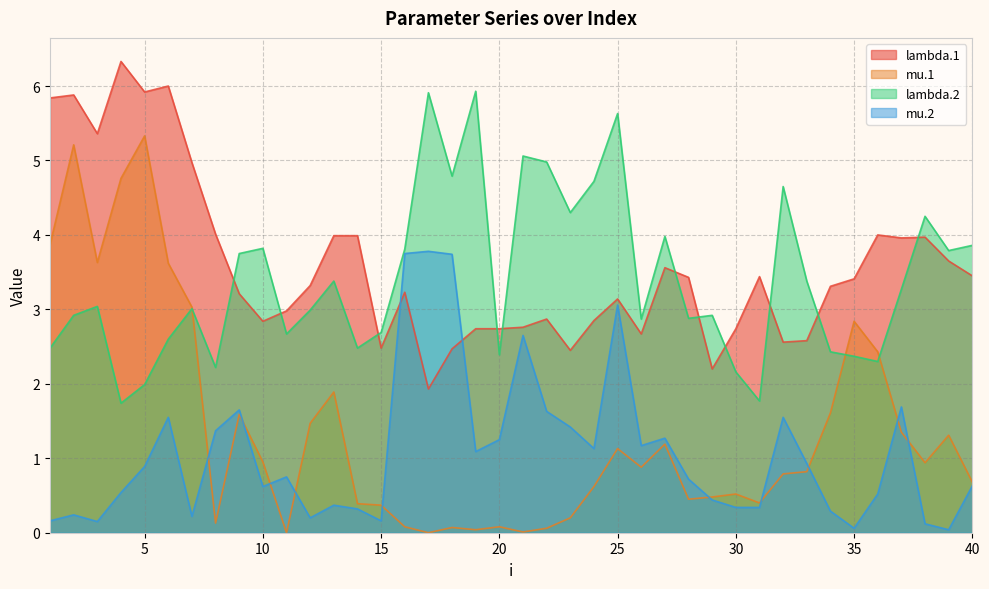

At which category is the sum across all series the highest?

2